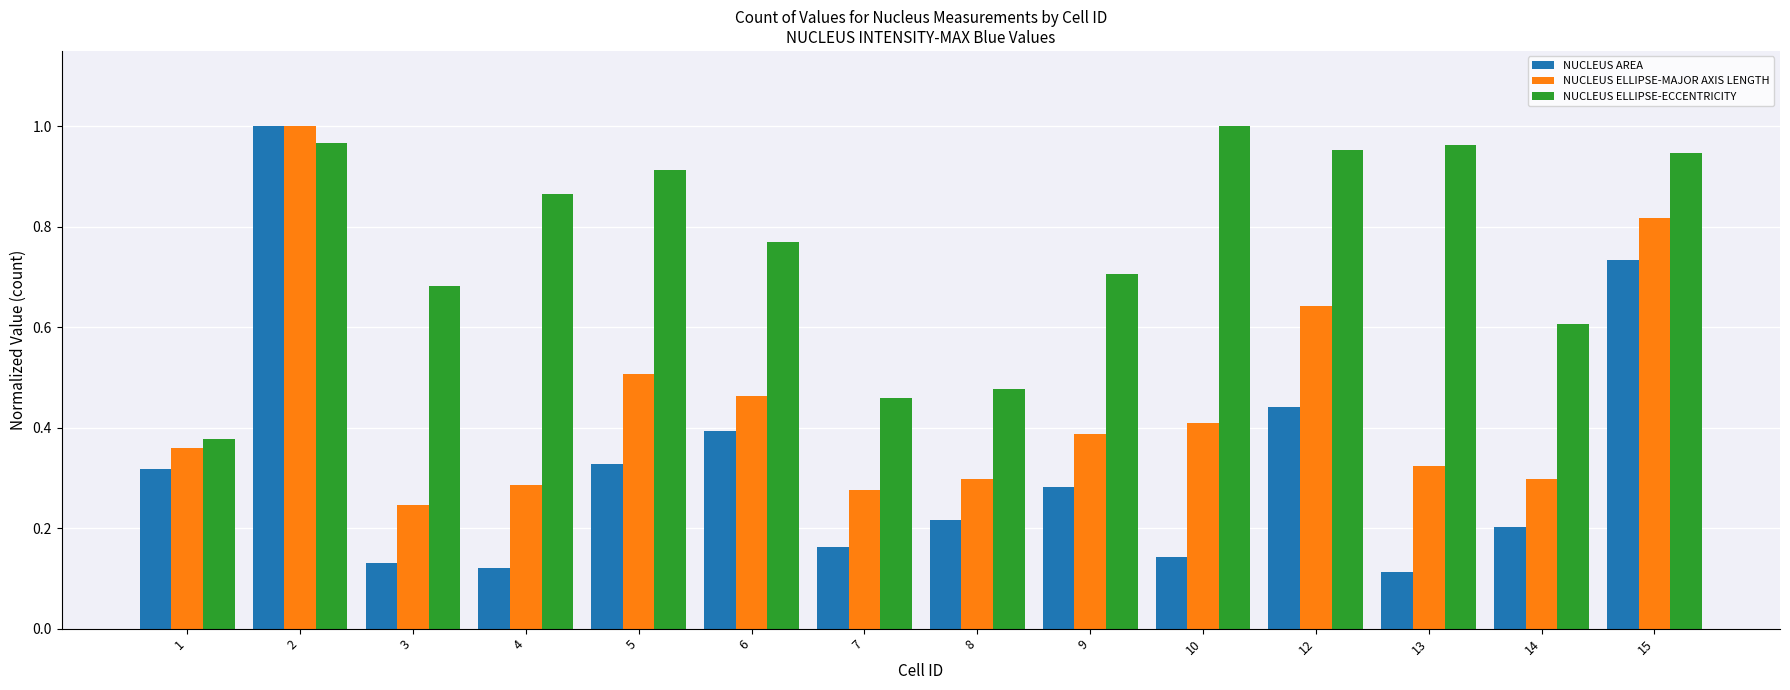

At how many categories does at least one series exceed 0?

14